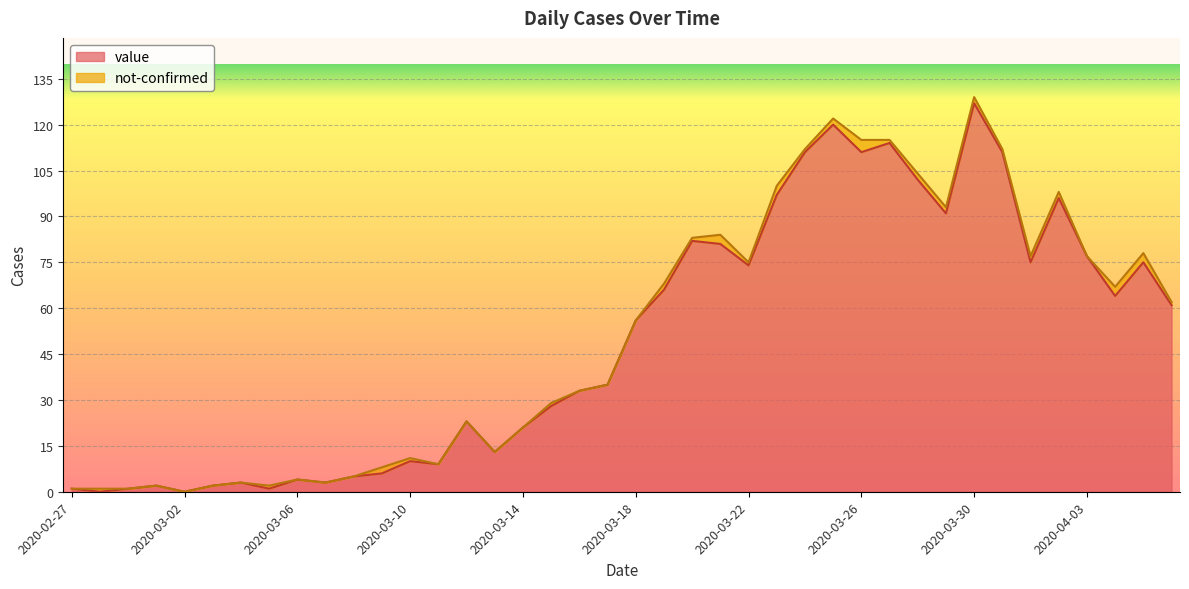

Reading left to right, list all the values displayed in this chart.

1	0	1	2	0	2	3	1	4	3	5	6	10	9	23	13	21	28	33	35	56	66	82	81	74	97	111	120	111	114	102	91	127	111	75	96	77	64	75	61